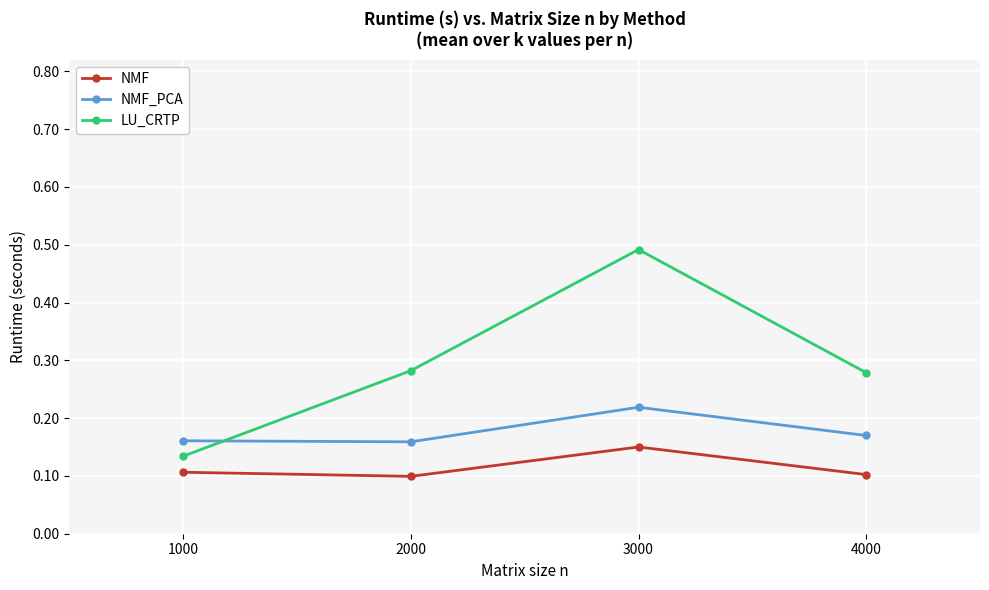

The value of NMF at 4000 is 0.1. True or false?

True